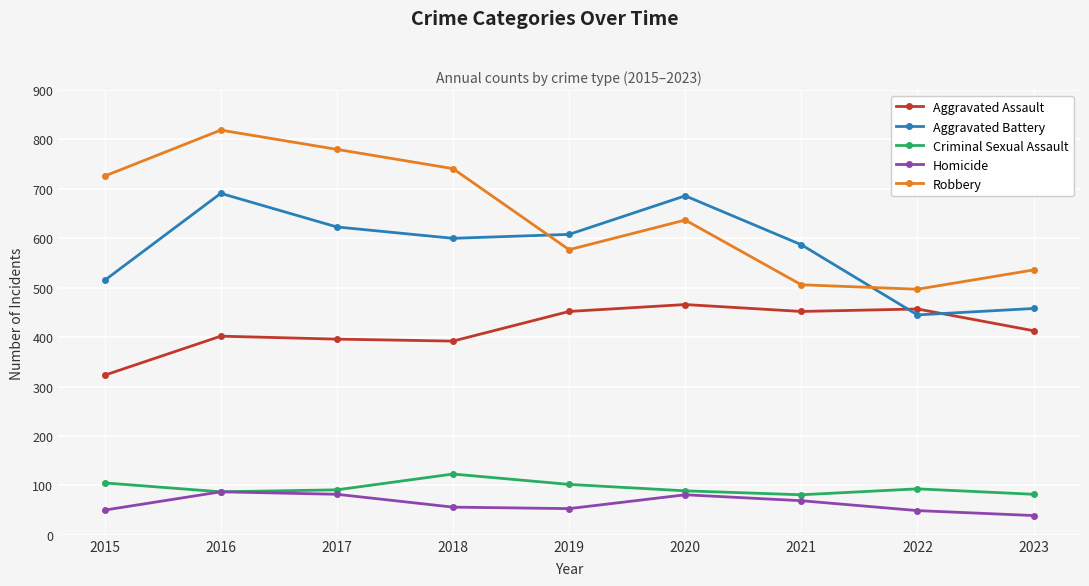

What is the total value across all series at 2020?

1959